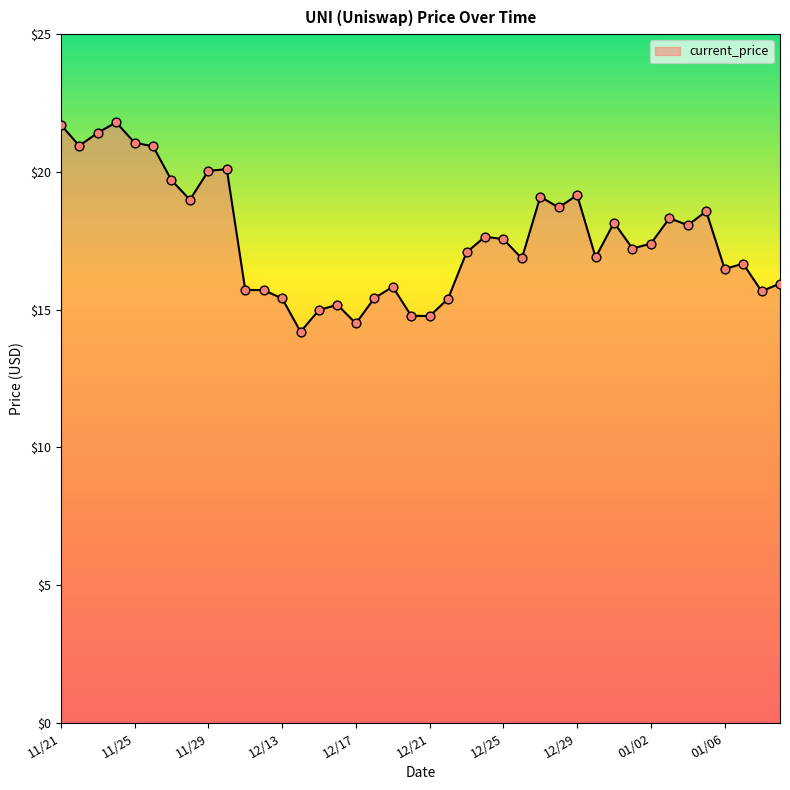

What is the difference between the maximum and minimum values?

7.6